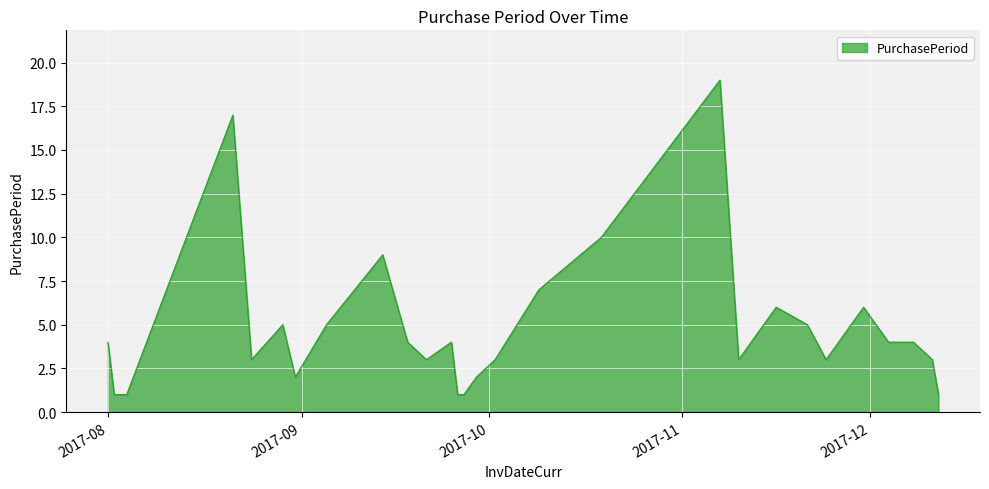

What is the sum of all values?

137